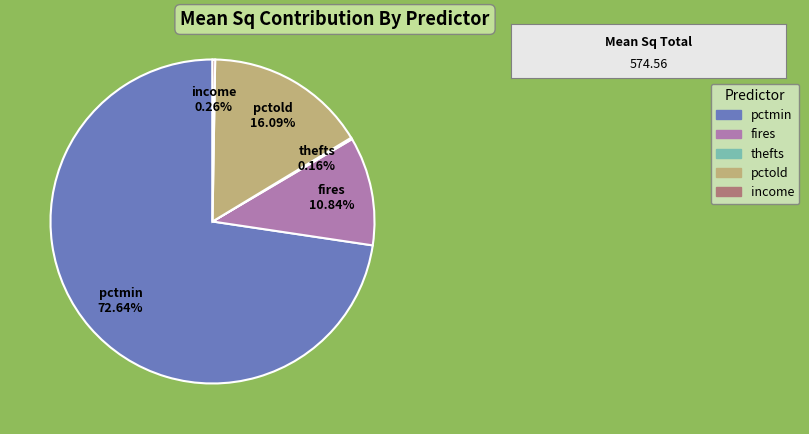

Which slice represents more than half of the pie?

pctmin